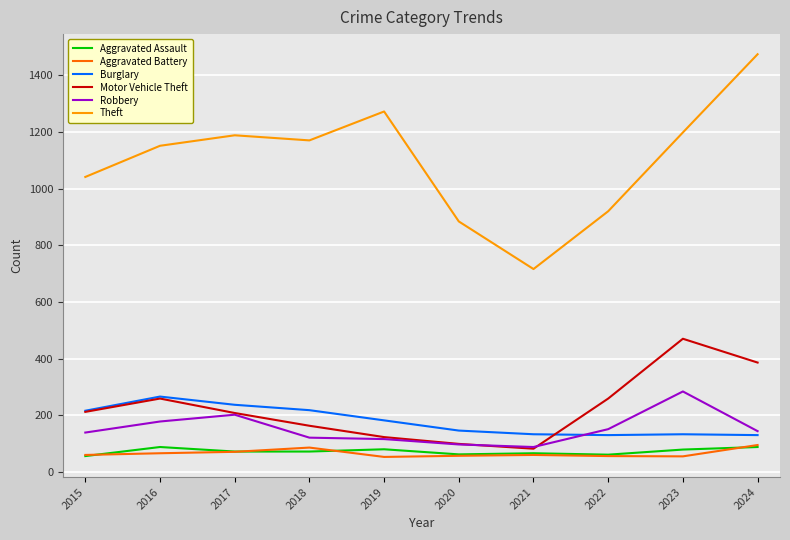

At which category does the chart reach its peak across all series?

2024